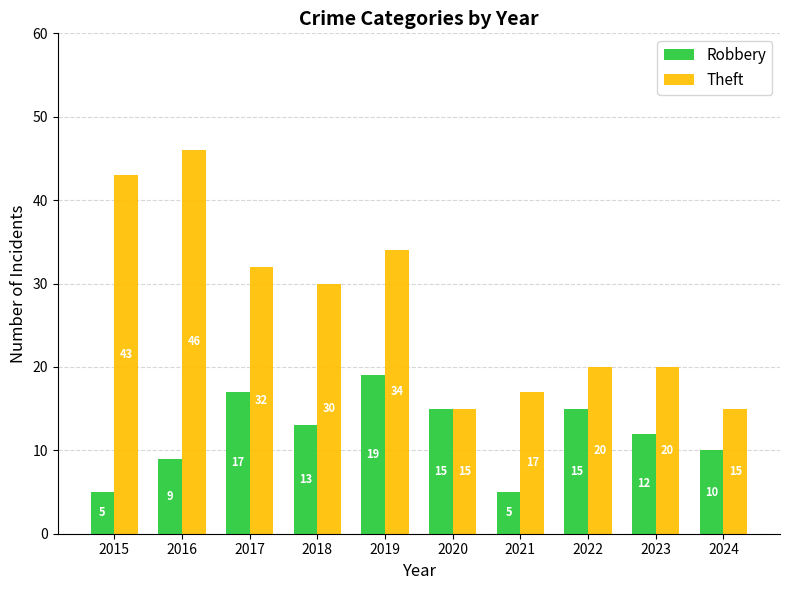

Which series changed the most between 2016 and 2019?

Theft